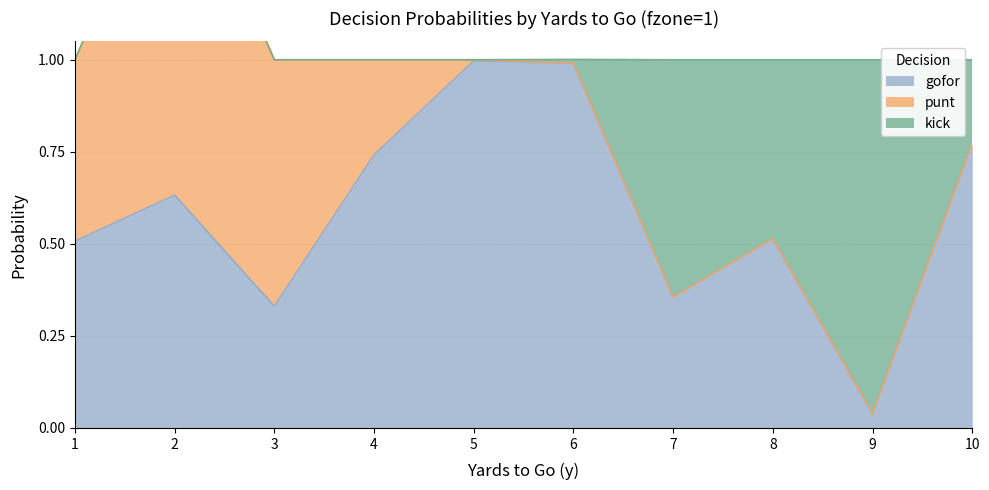

At which category does the chart reach its peak across all series?

5